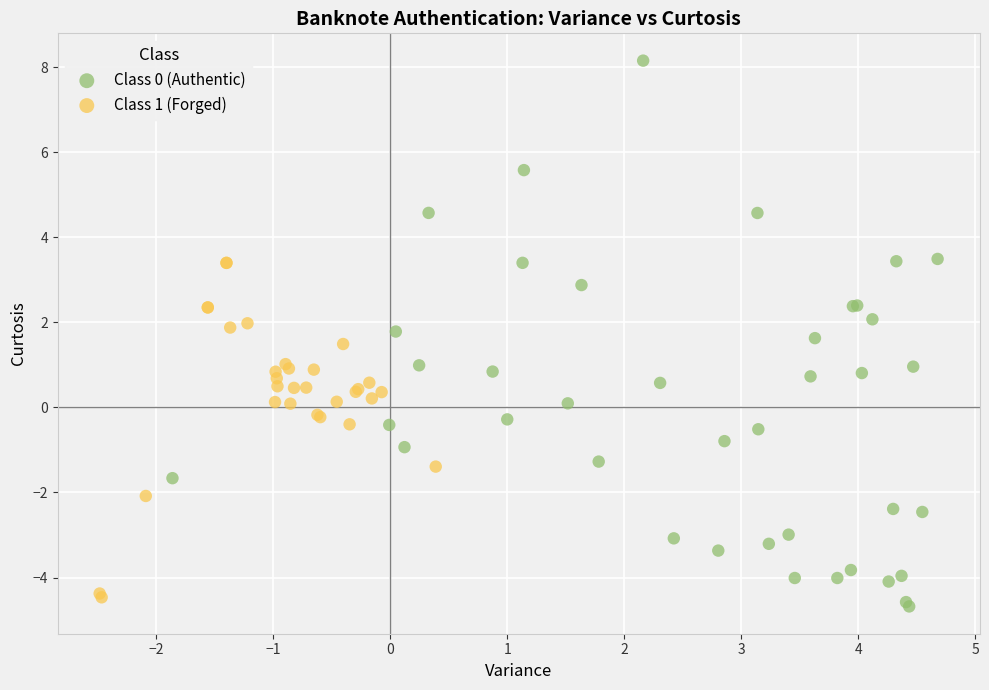

Which series has the widest spread of Y values?

Class 0 (Authentic)